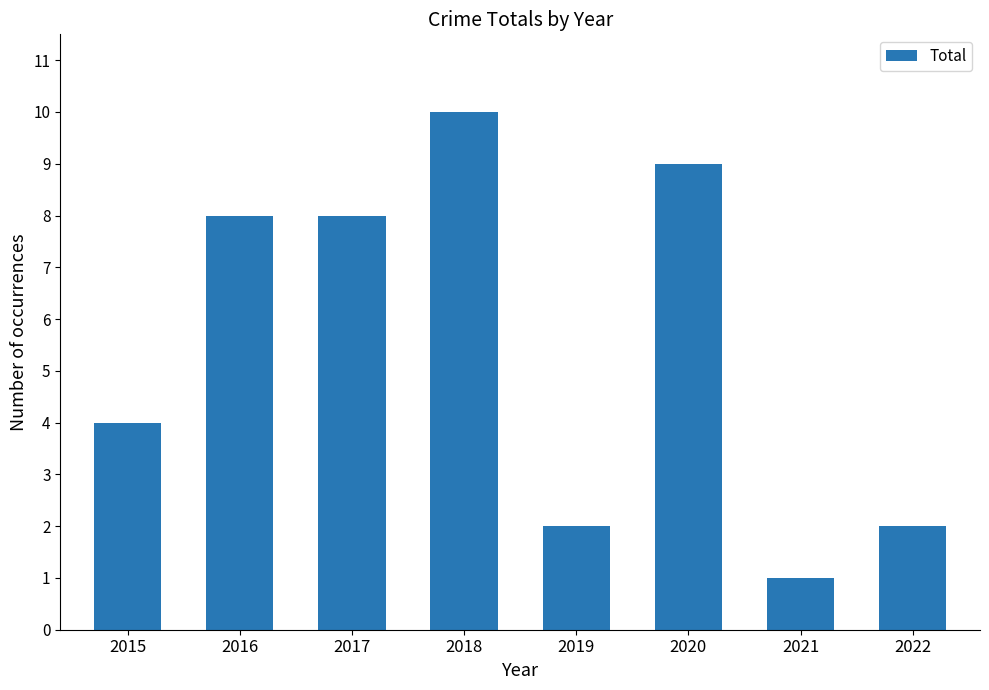

What is the difference between the values at 2020 and 2015?

5